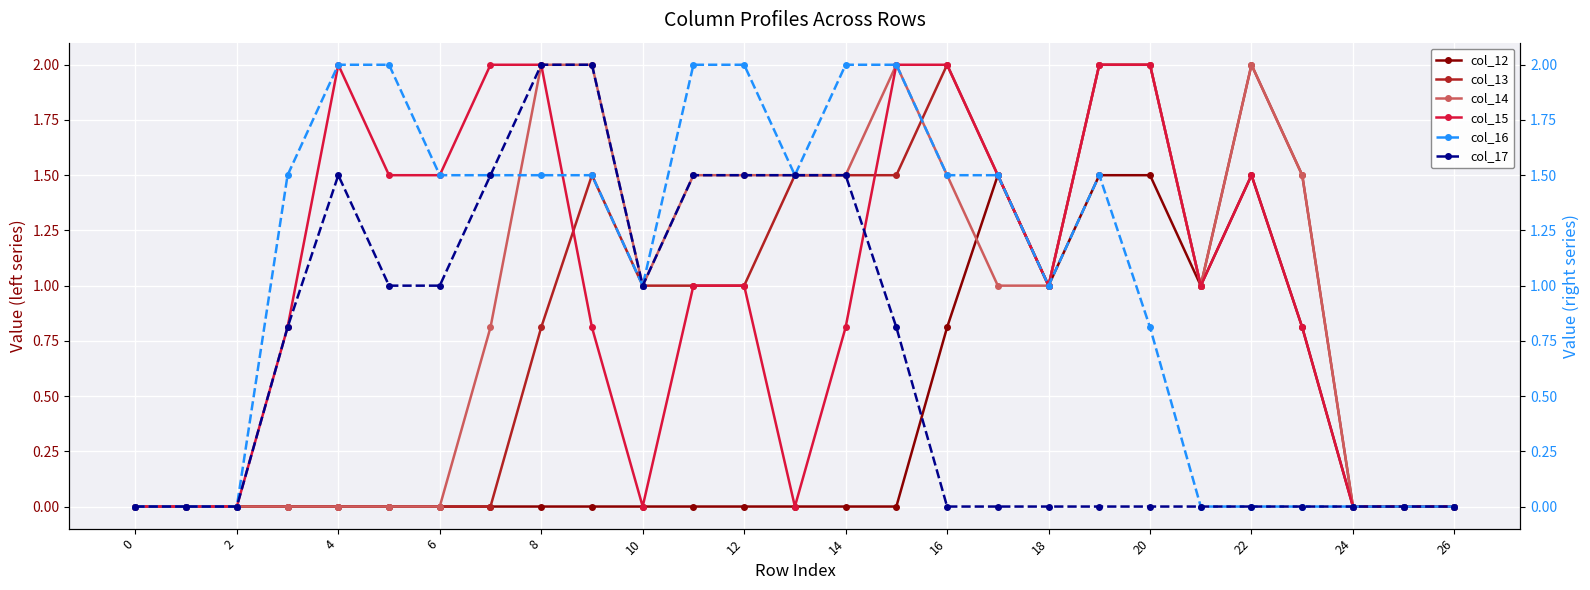

In col_16, how many points are lower than both neighbors (excluding endpoints)?

3